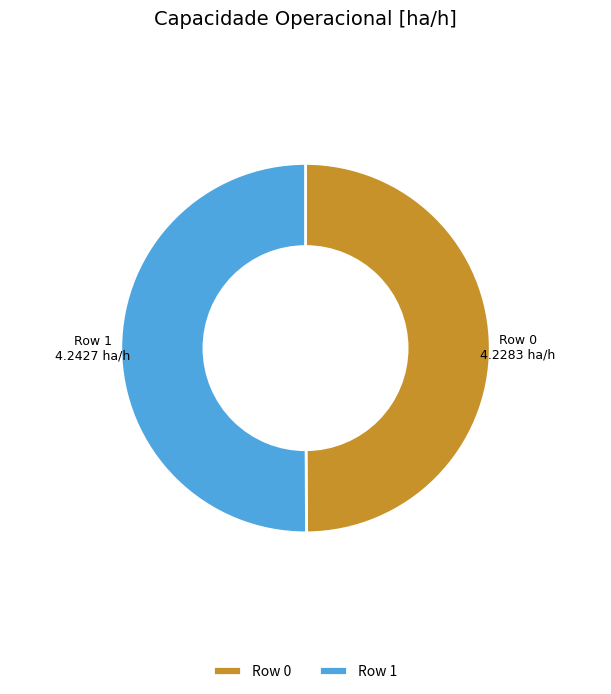

The Row 1 slice represents 50% of the pie. True or false?

True